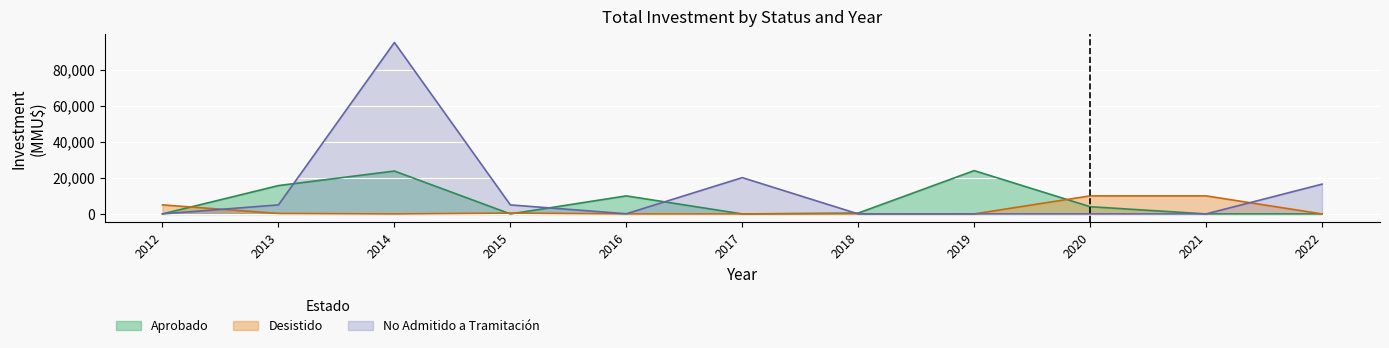

At which category is the sum across all series the highest?

2014